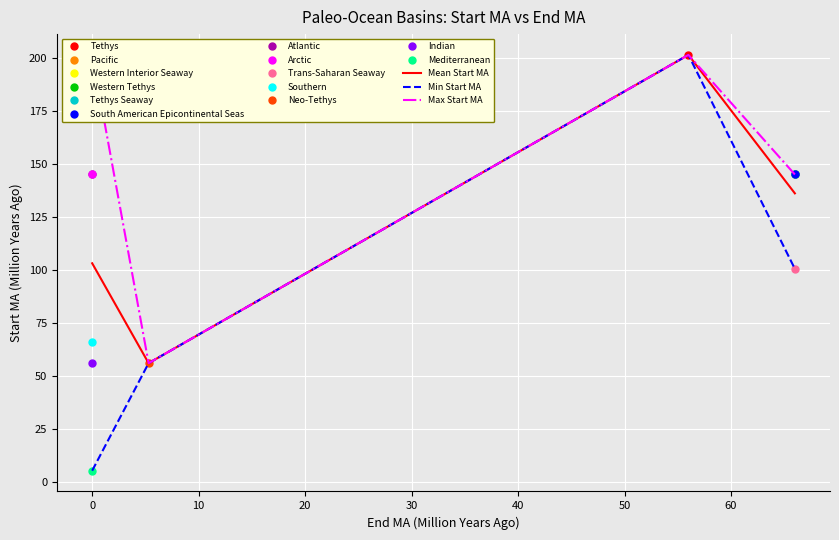

What is the highest value of the Min Start MA series?

201.4